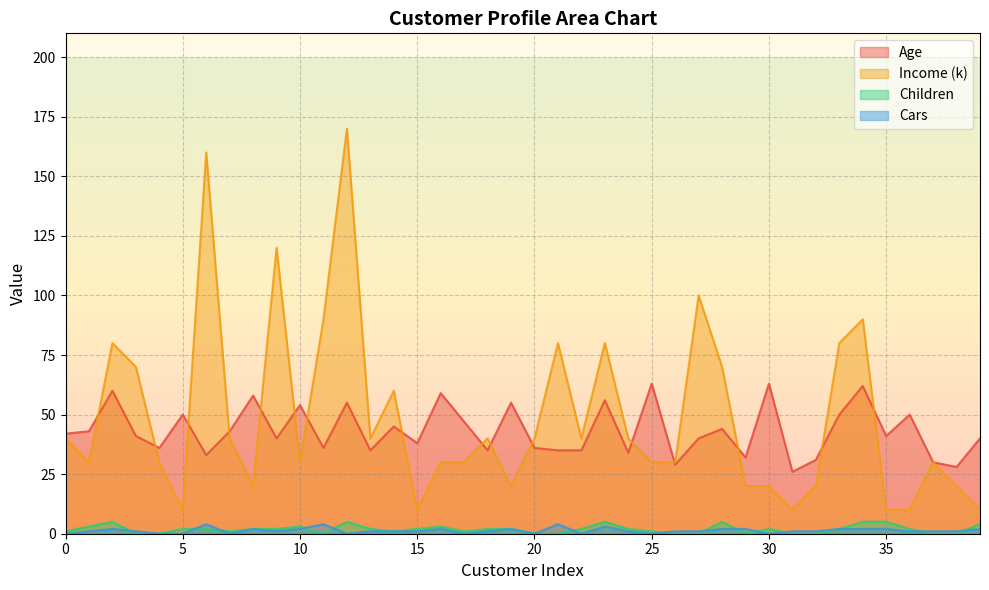

Does the chart display data point markers on the line(s)?

No